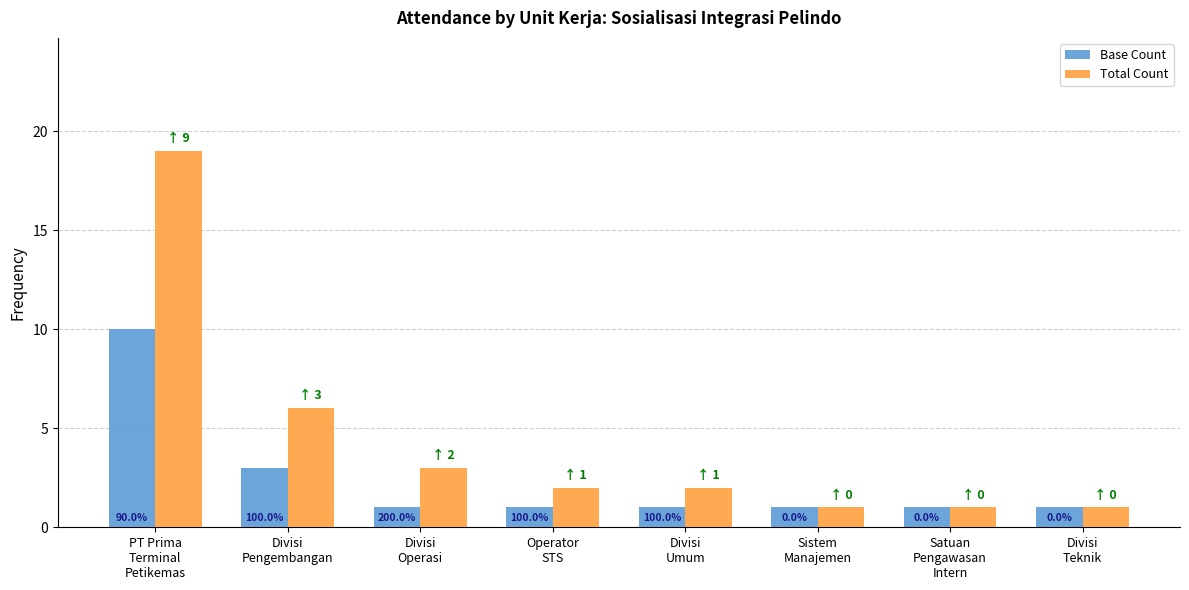

Rank the series at Divisi
Umum from highest to lowest value.

Total Count, Base Count